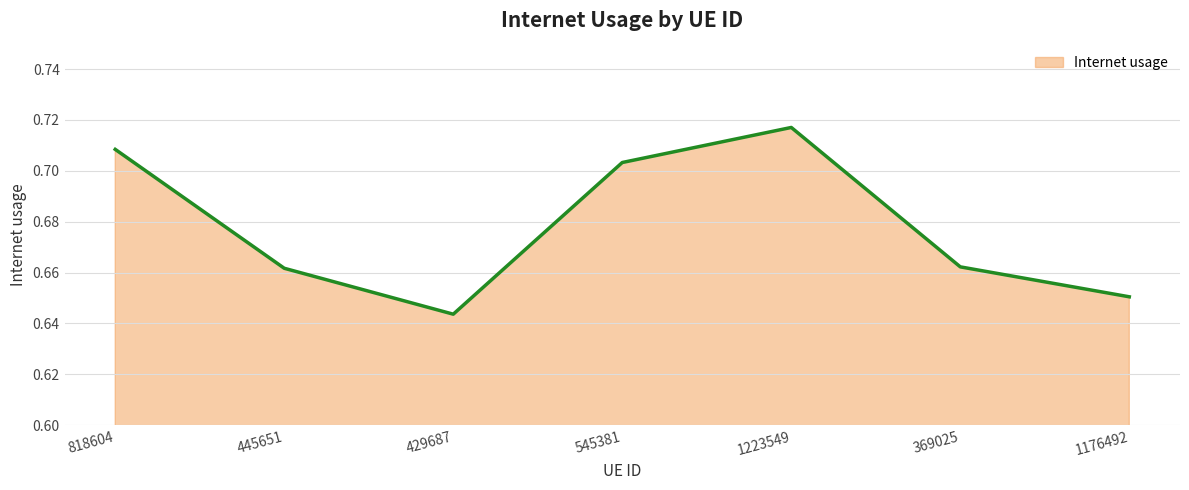

Does the chart display data point markers on the line(s)?

No